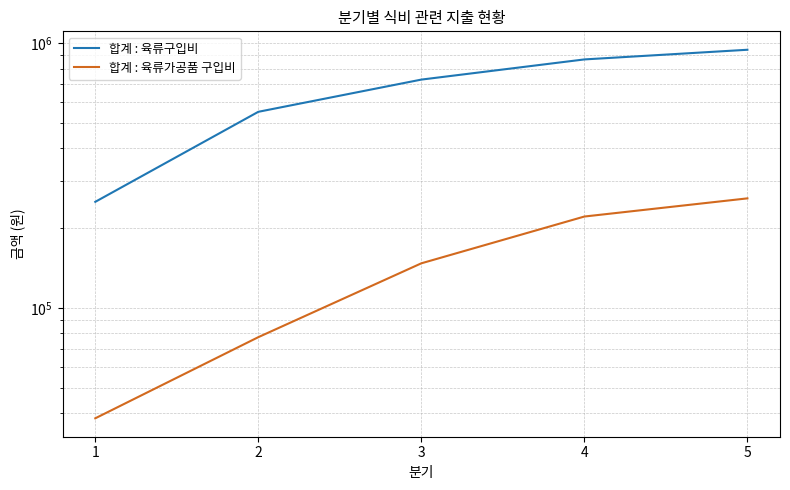

What is the sum of all 합계 : 육류구입비 values?

3339597